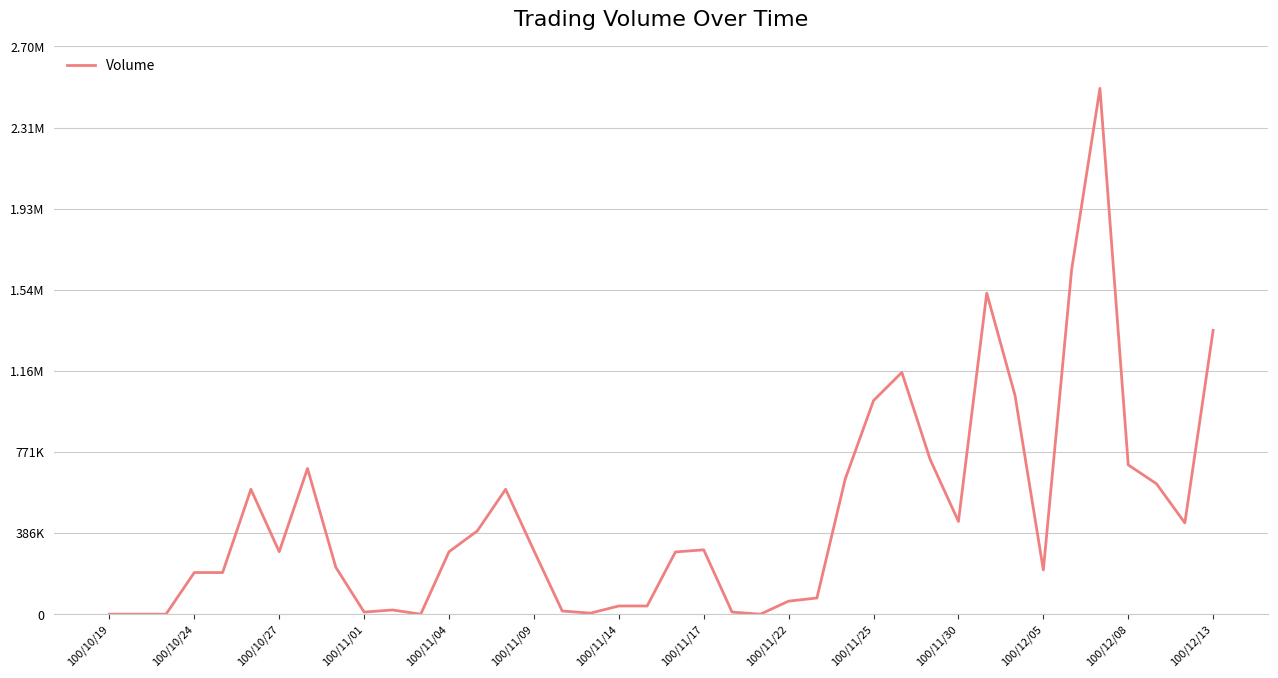

Is this an area chart (filled region under the line)?

No